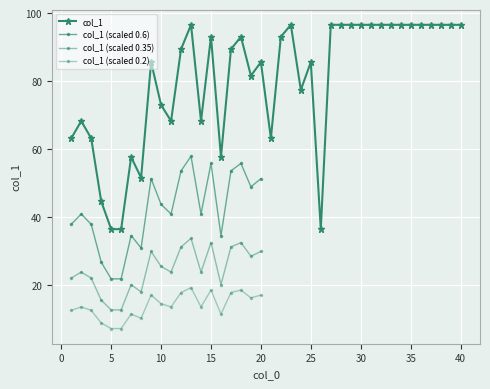

What is the smallest value displayed?

36.5